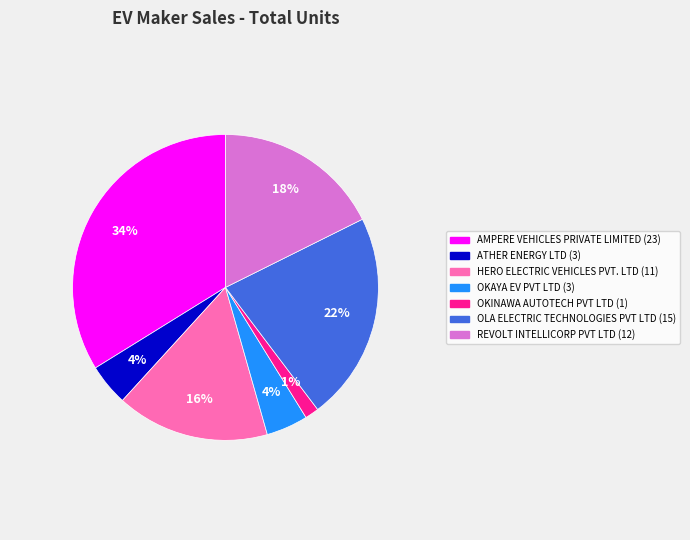

What is the largest slice in the pie chart?

AMPERE VEHICLES PRIVATE LIMITED